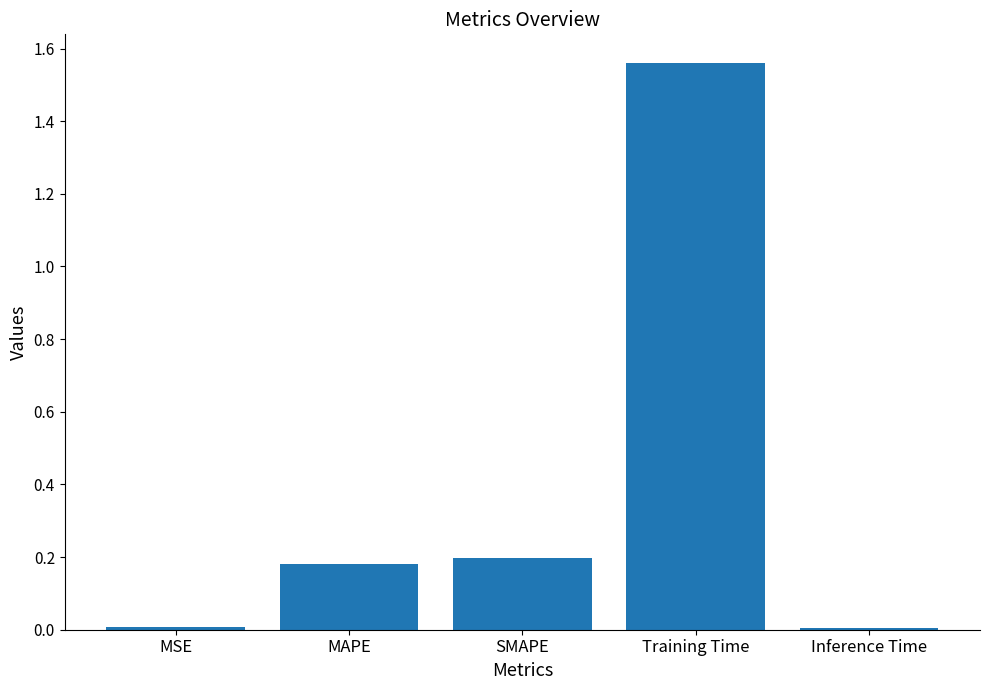

Between Inference Time and SMAPE, which is larger?

SMAPE